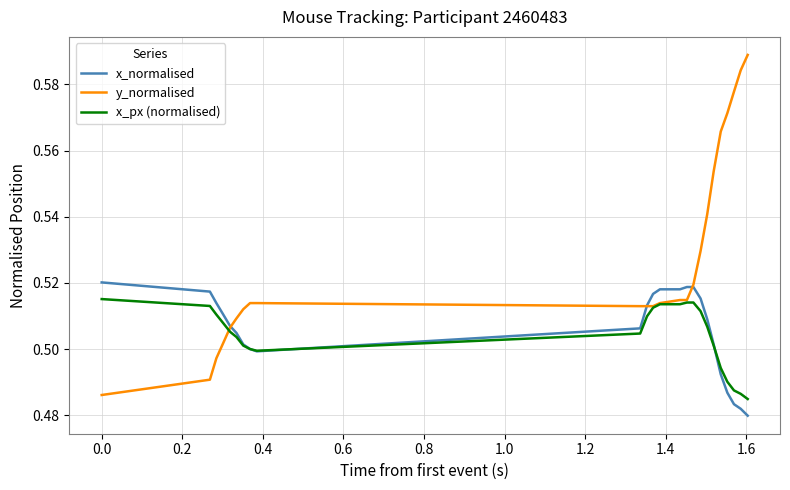

Which series has the largest total across all categories?

y_normalised